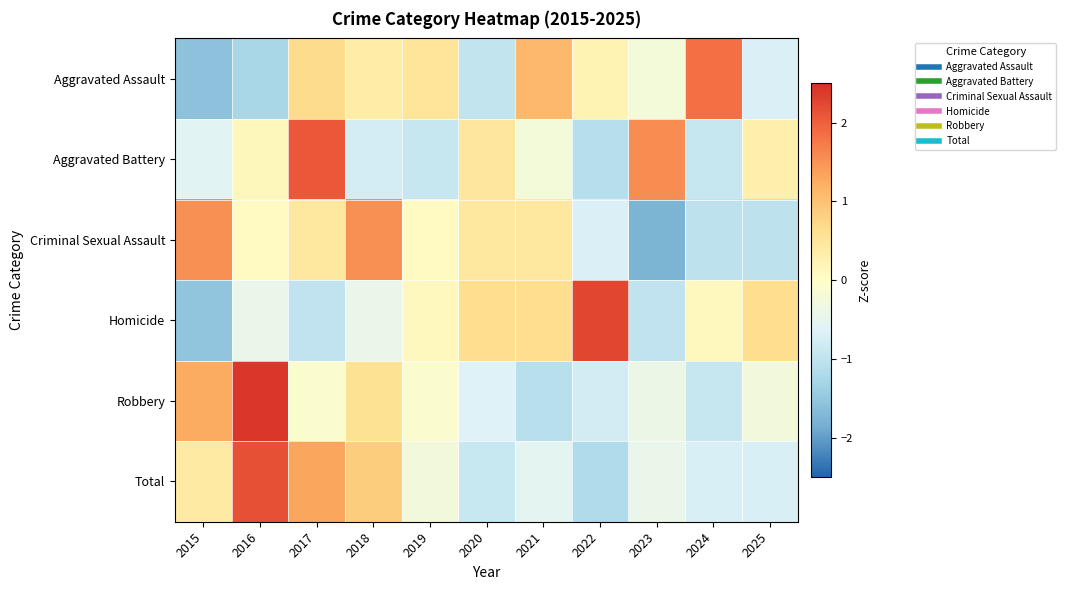

Reading left to right, what are all the values shown in this chart?

Aggravated Assault: 2015=-1.6	2016=-1.3	2017=0.7	2018=0.4	2019=0.5	2020=-1.0	2021=1.1	2022=0.2	2023=-0.2	2024=1.8	2025=-0.7
Aggravated Battery: 2015=-0.6	2016=0.1	2017=2.1	2018=-0.8	2019=-0.9	2020=0.5	2021=-0.2	2022=-1.1	2023=1.5	2024=-0.9	2025=0.3
Criminal Sexual Assault: 2015=1.5	2016=0.1	2017=0.4	2018=1.5	2019=0.1	2020=0.4	2021=0.4	2022=-0.7	2023=-1.8	2024=-1.0	2025=-1.0
Homicide: 2015=-1.5	2016=-0.4	2017=-1.0	2018=-0.4	2019=0.1	2020=0.6	2021=0.6	2022=2.3	2023=-1.0	2024=0.1	2025=0.6
Robbery: 2015=1.3	2016=2.4	2017=-0.1	2018=0.6	2019=-0.1	2020=-0.6	2021=-1.1	2022=-0.8	2023=-0.4	2024=-0.9	2025=-0.2
Total: 2015=0.4	2016=2.2	2017=1.3	2018=0.9	2019=-0.3	2020=-0.9	2021=-0.5	2022=-1.2	2023=-0.4	2024=-0.7	2025=-0.7